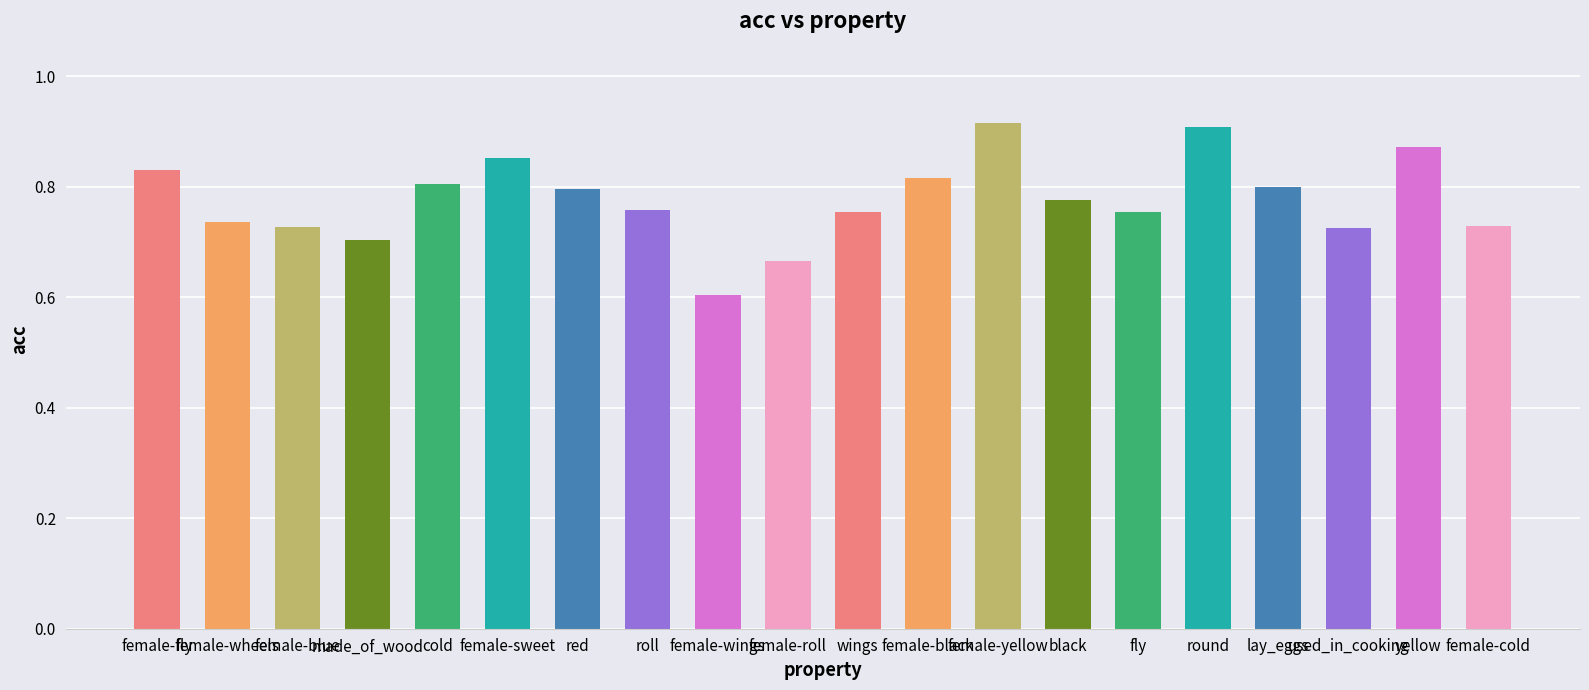

What is the difference between the values at lay_eggs and yellow?

0.1